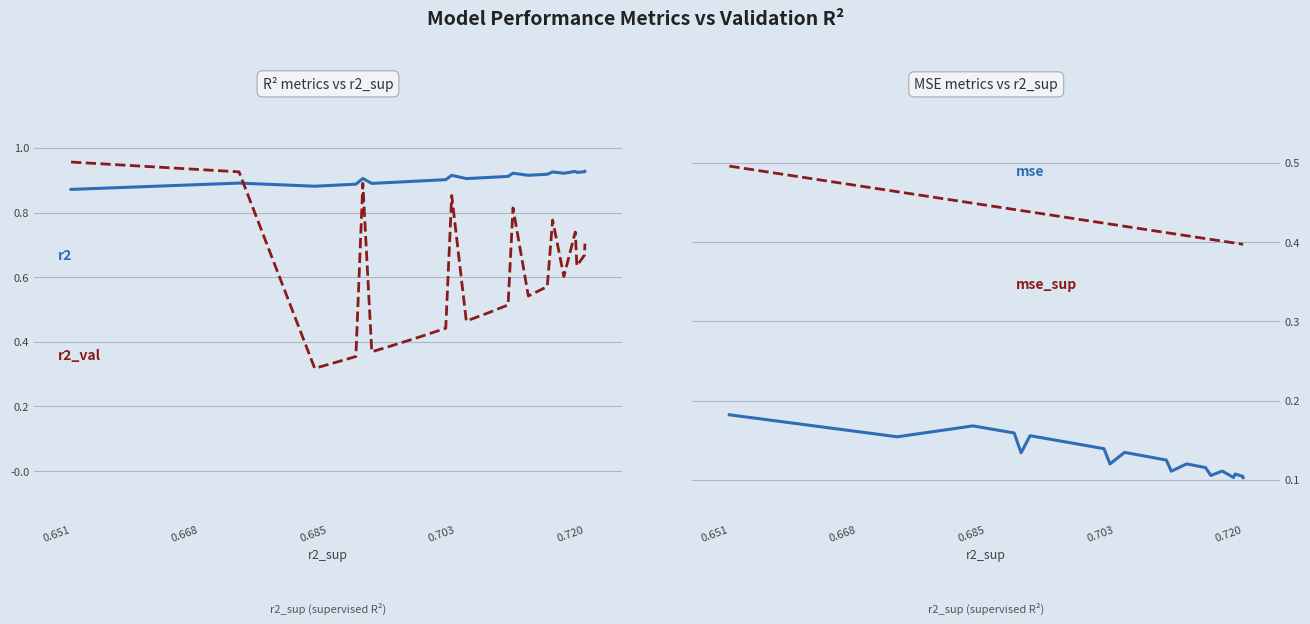

At how many categories does at least one series exceed 0?

25